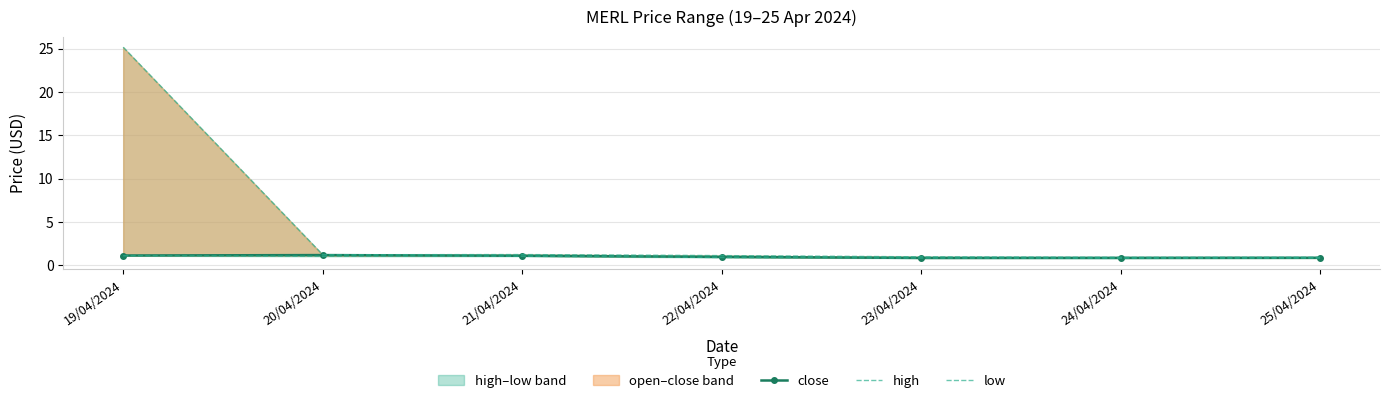

Reading left to right, what are all the values shown in this chart?

close: 1.1	1.2	1.1	1.0	0.8	0.8	0.9
high: 25.1	1.2	1.2	1.1	1.0	0.9	0.9
low: 1.1	1.0	1.0	0.9	0.8	0.8	0.8